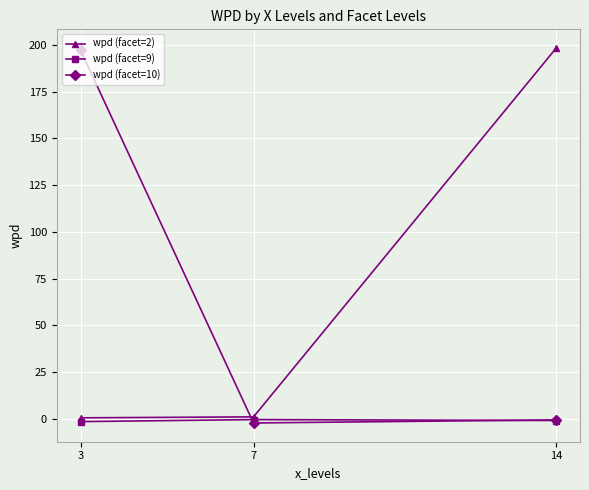

Between 7 and 14, which series saw the biggest shift?

wpd (facet=2)